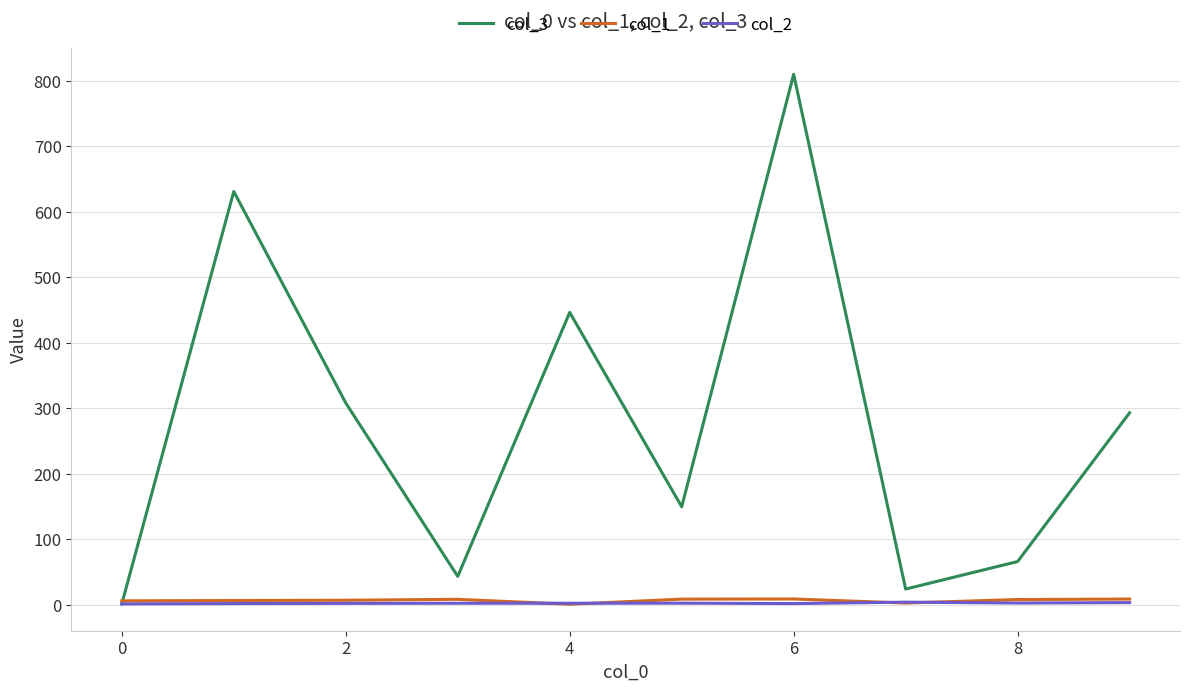

How many values in the col_3 series exceed 292?

5